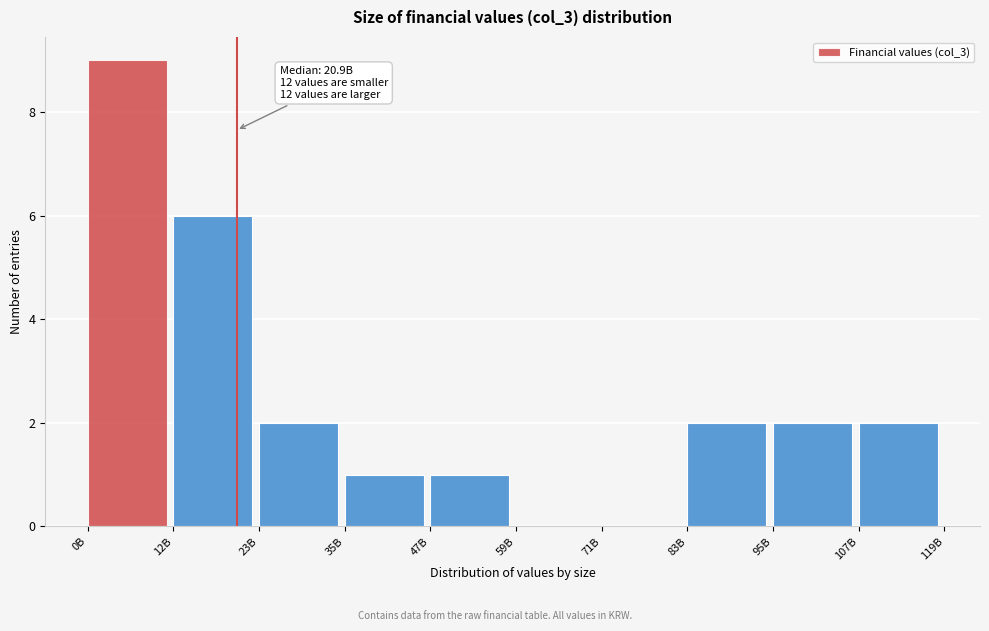

Reading right to left, list all the values displayed in this chart.

107B=2	95B=2	83B=2	71B=0	59B=0	47B=1	35B=1	23B=2	12B=6	0B=9